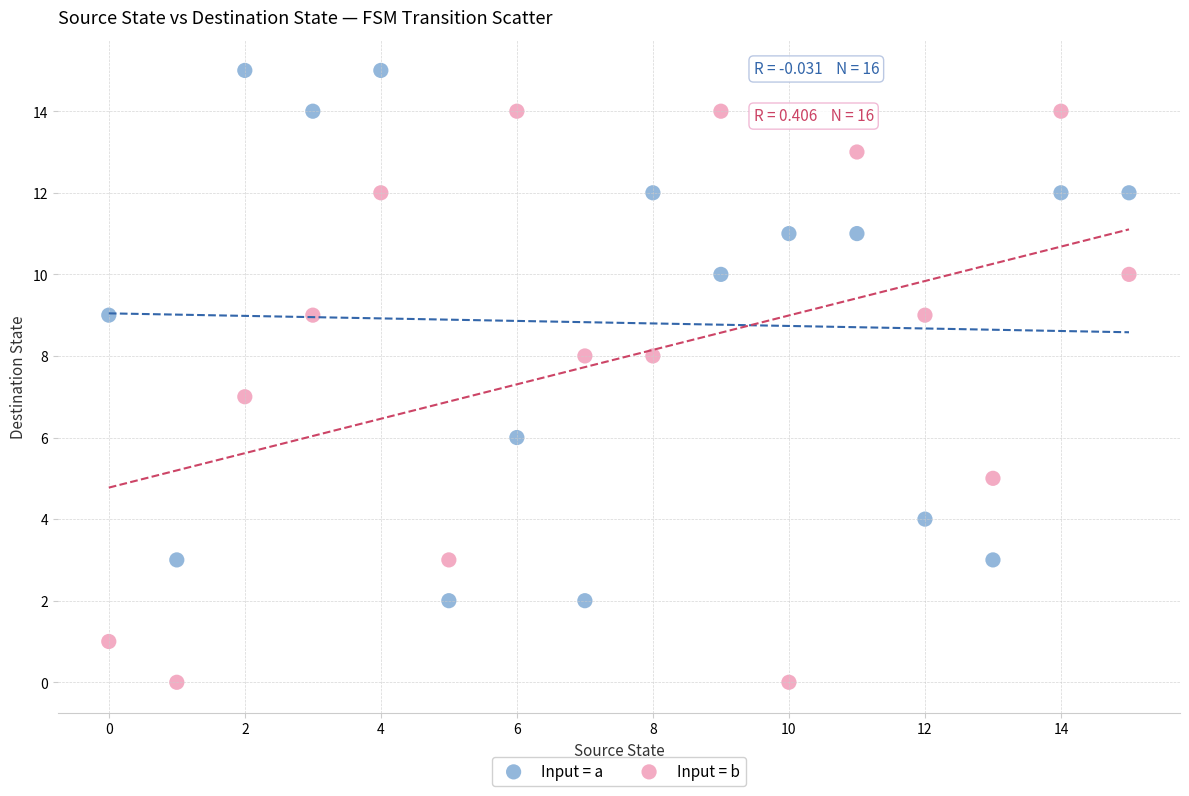

Which series contains the lowest Y value?

Input = b